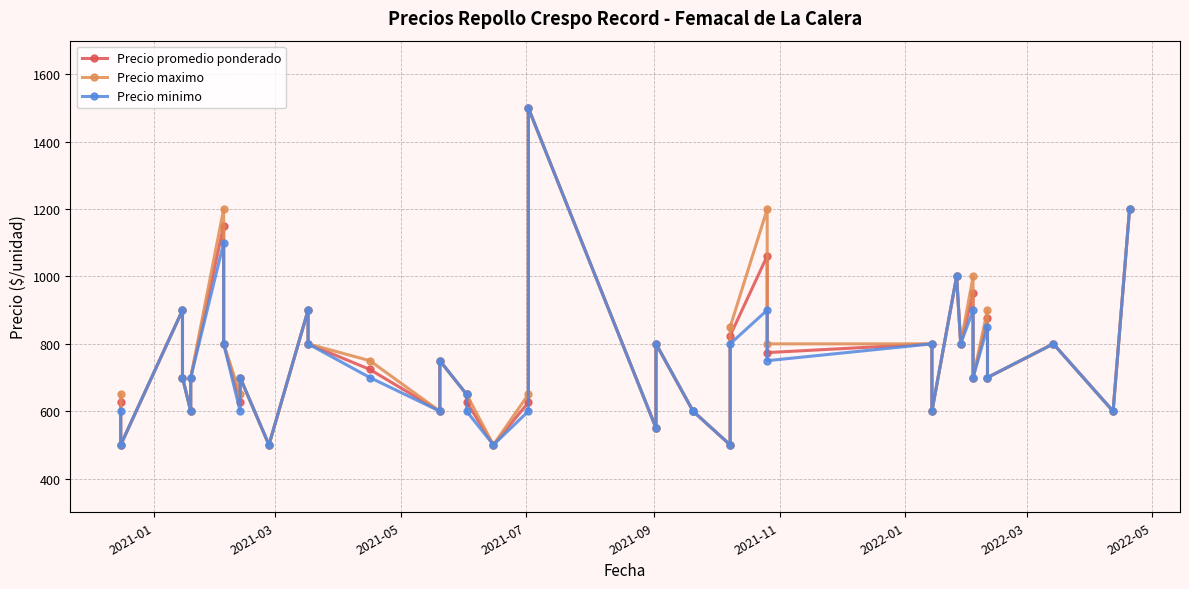

Is the value of Precio maximo at 27 greater than the value of Precio promedio ponderado at 34?

Yes